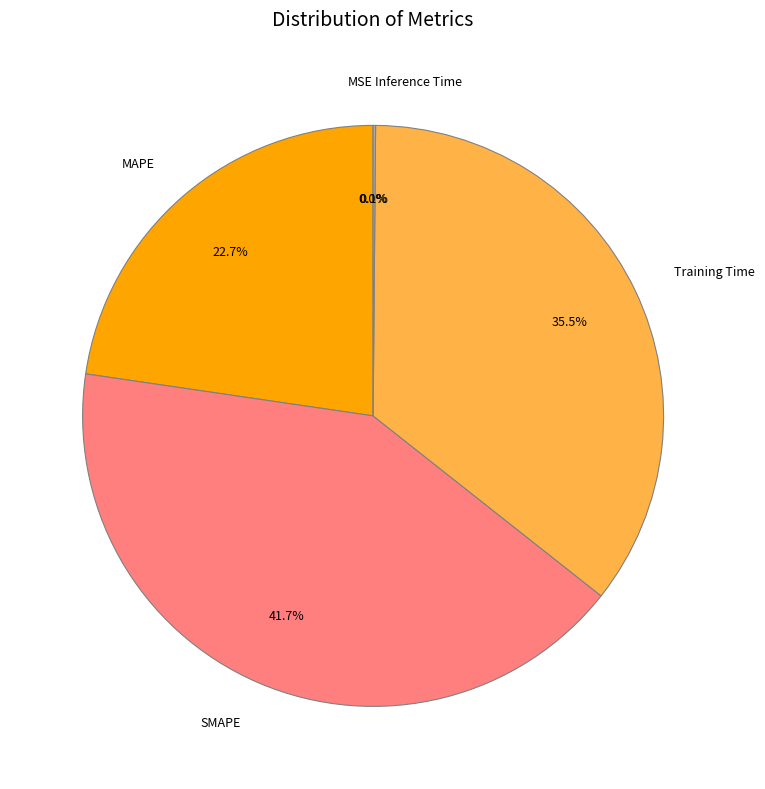

Which slice is the largest?

SMAPE